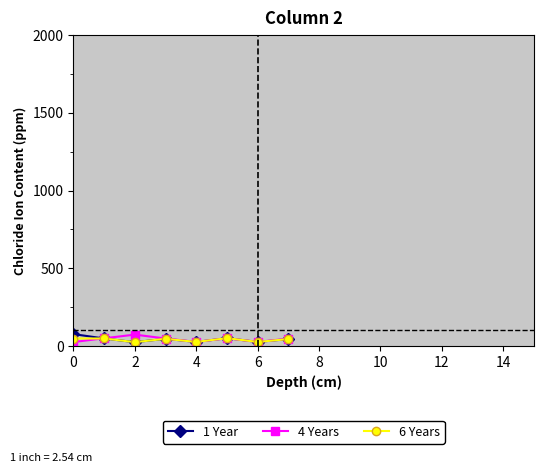

What is the difference between the second highest and second lowest values in the 4 Years series?

23.1